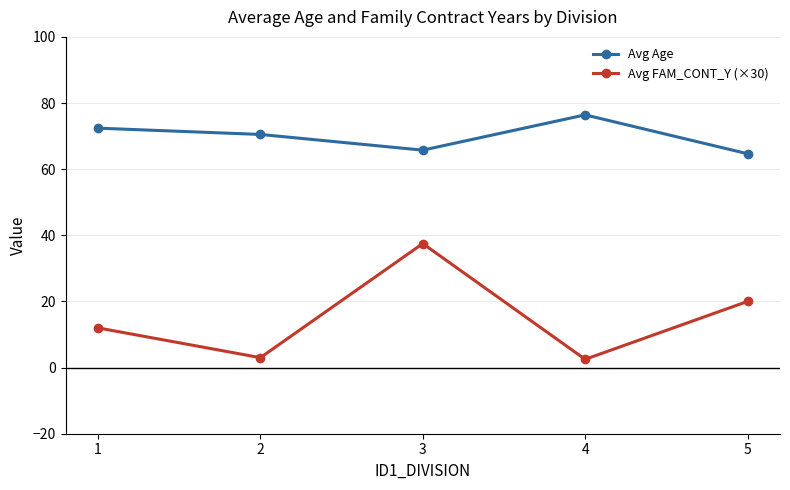

Is it true that Avg Age equals 65.8 at 3?

True